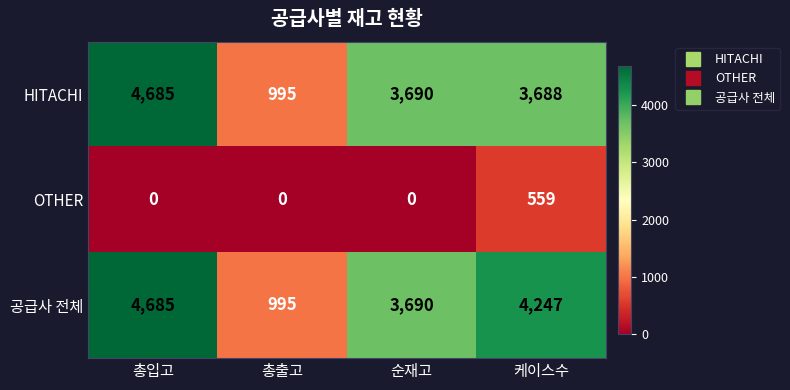

The OTHER series shows -220 at 순재고. True or false?

False